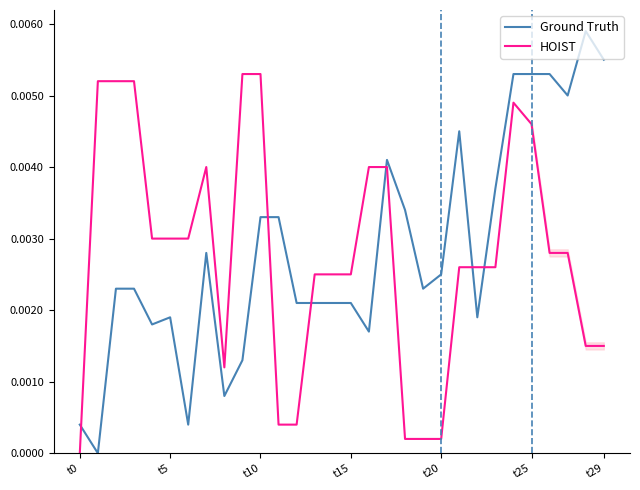

True or false: Ground Truth and HOIST cross at least once.

True